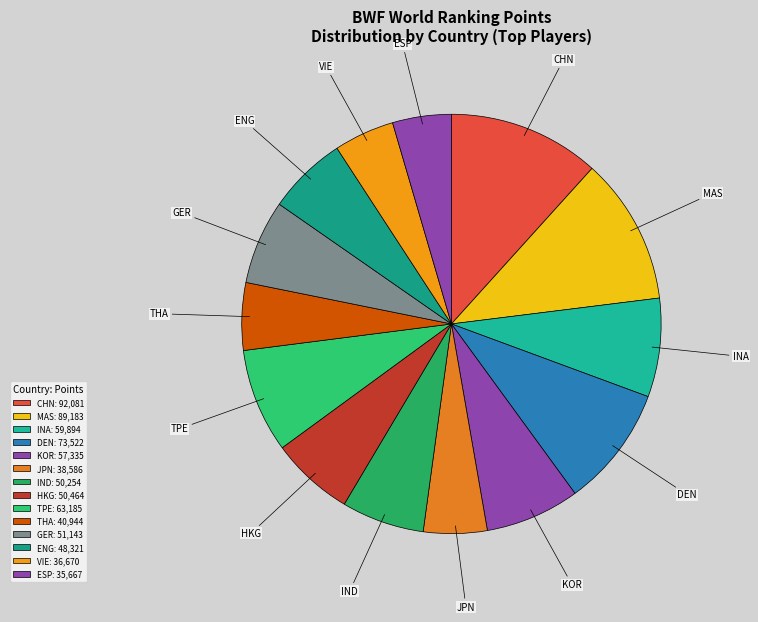

Does MAS account for over 50% of the chart?

No